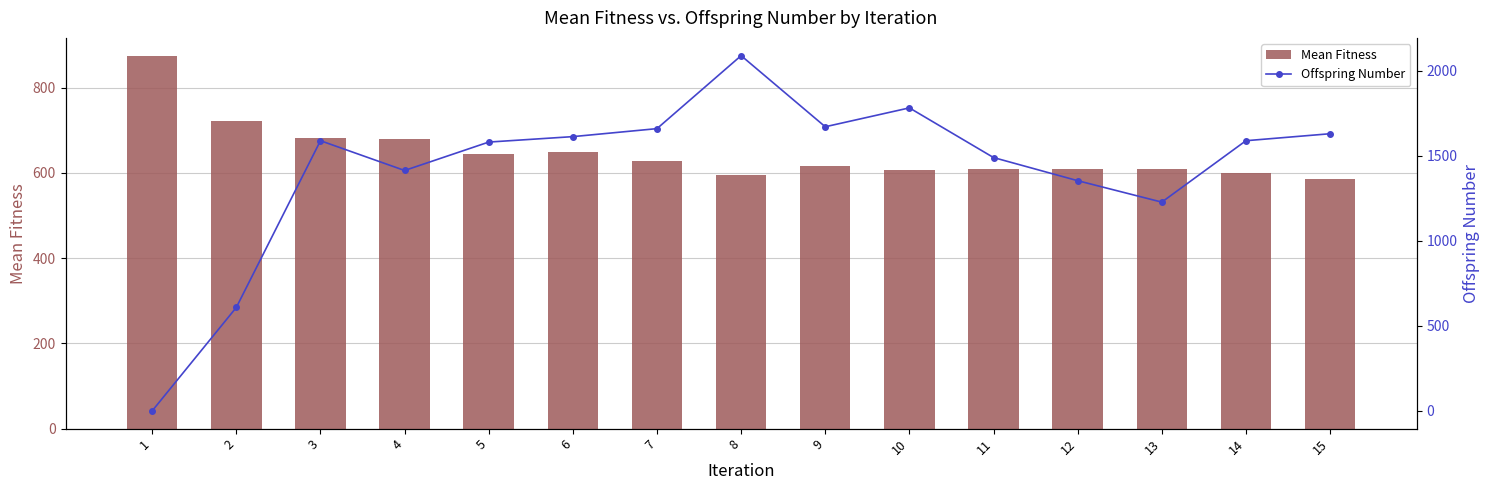

What is the average value of the Mean Fitness series?

647